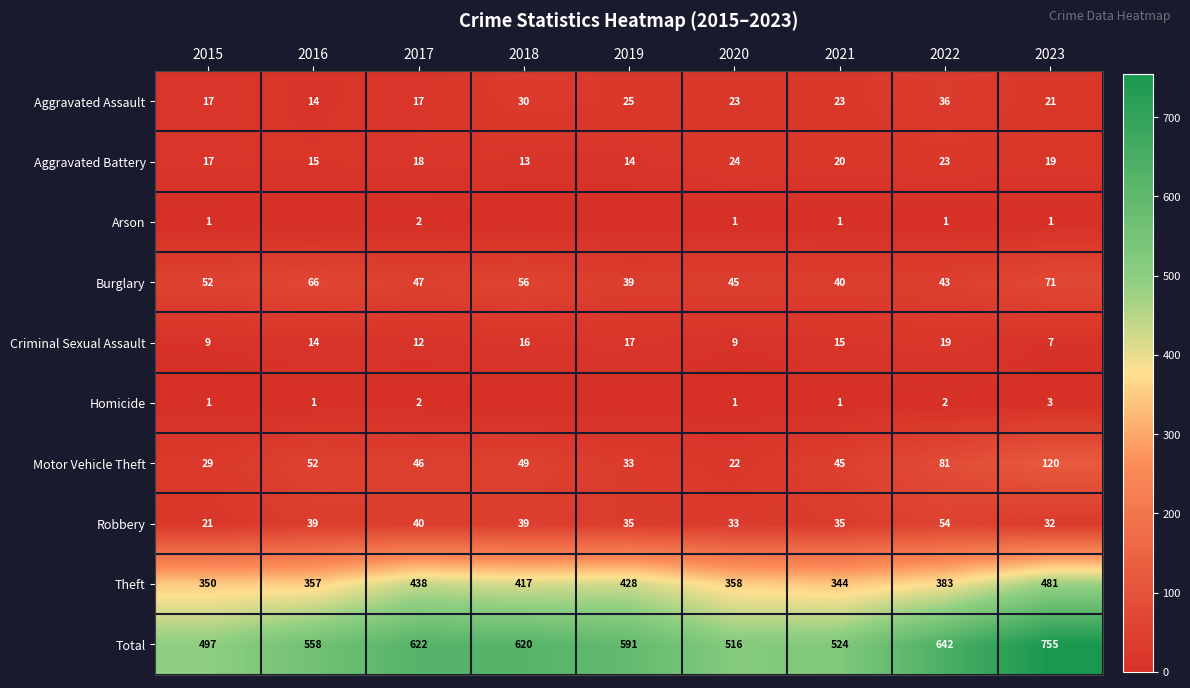

At which label does Criminal Sexual Assault reach its peak?

2022